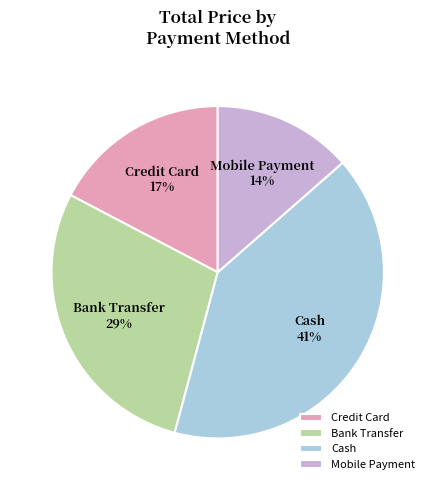

Count the number of slices in the pie.

4